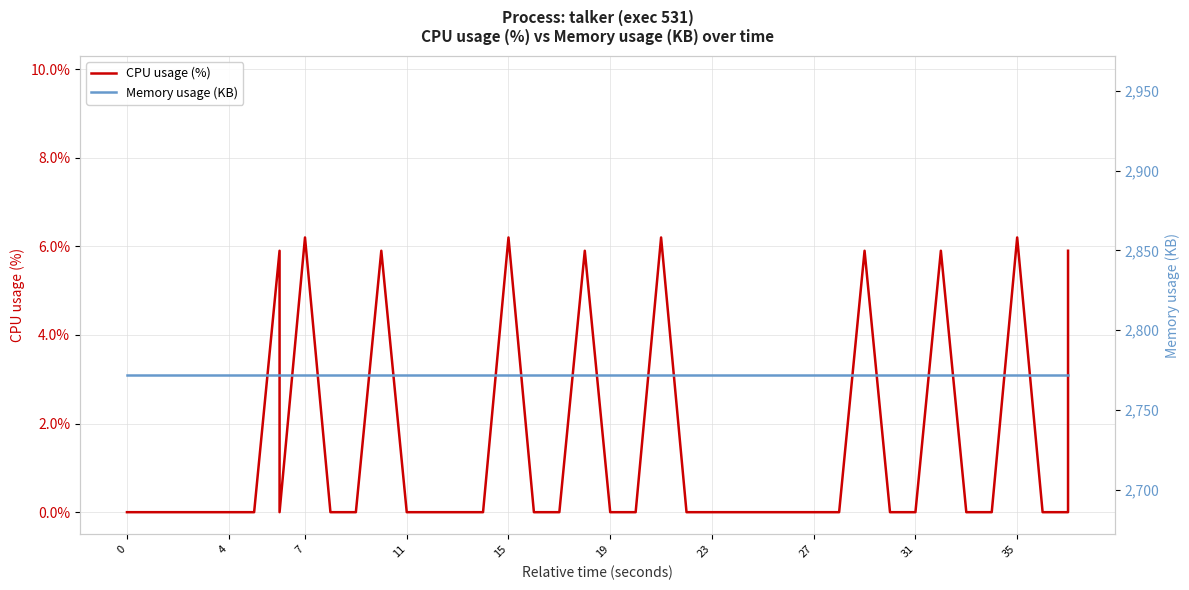

True or false: CPU usage (%) and Memory usage (KB) cross at least once.

False